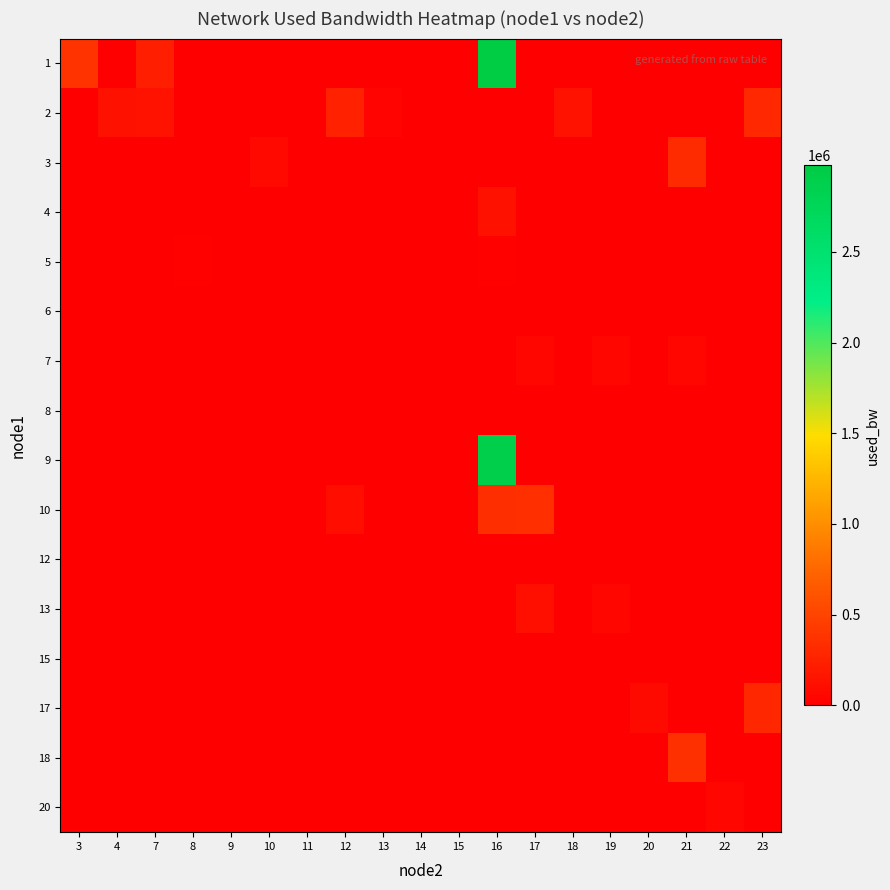

Reading left to right, list all the values displayed in this chart.

1: 3=381250.7	4=0.0	7=225251.8	8=0.0	9=0.0	10=0.0	11=0.0	12=0.0	13=0.0	14=0.0	15=0.0	16=2976768.0	17=0.0	18=0.0	19=0.0	20=0.0	21=0.0	22=0.0	23=0.0
2: 3=0.0	4=128831.4	7=134793.6	8=0.0	9=0.0	10=0.0	11=0.0	12=247942.0	13=40679.3	14=0.0	15=0.0	16=0.0	17=0.0	18=147889.1	19=0.0	20=0.0	21=0.0	22=0.0	23=297968.5
3: 3=0.0	4=0.0	7=0.0	8=0.0	9=0.0	10=70446.0	11=8527.9	12=0.0	13=0.0	14=1382.6	15=0.0	16=0.0	17=0.0	18=0.0	19=0.0	20=0.0	21=321131.0	22=0.0	23=0.0
4: 3=0.0	4=0.0	7=0.0	8=0.0	9=0.0	10=0.0	11=0.0	12=0.0	13=0.0	14=0.0	15=0.0	16=128831.4	17=0.0	18=0.0	19=0.0	20=0.0	21=0.0	22=0.0	23=0.0
5: 3=0.0	4=0.0	7=0.0	8=20437.6	9=0.0	10=0.0	11=0.0	12=0.0	13=0.0	14=0.0	15=0.0	16=20439.6	17=0.0	18=0.0	19=0.0	20=0.0	21=0.0	22=0.0	23=0.0
6: 3=0.0	4=0.0	7=3764.8	8=0.0	9=0.0	10=0.0	11=0.0	12=0.0	13=0.0	14=0.0	15=0.0	16=0.0	17=0.0	18=0.0	19=3764.2	20=0.0	21=0.0	22=0.0	23=0.0
7: 3=0.0	4=0.0	7=0.0	8=0.0	9=0.0	10=0.0	11=0.0	12=0.0	13=0.0	14=0.0	15=0.0	16=0.0	17=49029.7	18=0.0	19=59741.2	20=0.0	21=62126.3	22=0.0	23=0.0
8: 3=0.0	4=0.0	7=0.0	8=0.0	9=191.8	10=0.0	11=0.0	12=0.0	13=0.0	14=0.0	15=0.0	16=0.0	17=0.0	18=0.0	19=0.0	20=0.0	21=0.0	22=0.0	23=0.0
9: 3=0.0	4=0.0	7=0.0	8=0.0	9=0.0	10=0.0	11=0.0	12=0.0	13=0.0	14=0.0	15=191.9	16=2884764.0	17=0.0	18=0.0	19=0.0	20=0.0	21=0.0	22=0.0	23=0.0
10: 3=0.0	4=0.0	7=0.0	8=0.0	9=0.0	10=0.0	11=191.8	12=108566.3	13=0.0	14=0.0	15=0.0	16=338381.6	17=343196.3	18=0.0	19=0.0	20=0.0	21=0.0	22=0.0	23=0.0
12: 3=0.0	4=0.0	7=0.0	8=0.0	9=0.0	10=0.0	11=0.0	12=0.0	13=0.0	14=0.0	15=0.0	16=0.0	17=0.0	18=0.0	19=0.0	20=0.0	21=0.0	22=8530.0	23=0.0
13: 3=0.0	4=0.0	7=0.0	8=0.0	9=0.0	10=0.0	11=0.0	12=0.0	13=0.0	14=4954.6	15=0.0	16=0.0	17=113276.4	18=0.0	19=62104.6	20=0.0	21=0.0	22=0.0	23=0.0
15: 3=0.0	4=0.0	7=0.0	8=0.0	9=0.0	10=0.0	11=0.0	12=0.0	13=0.0	14=0.0	15=0.0	16=0.0	17=0.0	18=0.0	19=0.0	20=8530.5	21=0.0	22=0.0	23=0.0
17: 3=0.0	4=0.0	7=0.0	8=0.0	9=0.0	10=0.0	11=0.0	12=0.0	13=0.0	14=0.0	15=0.0	16=0.0	17=0.0	18=0.0	19=0.0	20=76426.5	21=0.0	22=0.0	23=295601.1
18: 3=0.0	4=0.0	7=0.0	8=0.0	9=0.0	10=0.0	11=0.0	12=0.0	13=0.0	14=0.0	15=0.0	16=0.0	17=0.0	18=0.0	19=0.0	20=0.0	21=355106.2	22=0.0	23=0.0
20: 3=0.0	4=0.0	7=0.0	8=0.0	9=0.0	10=0.0	11=0.0	12=0.0	13=0.0	14=0.0	15=0.0	16=0.0	17=0.0	18=0.0	19=0.0	20=0.0	21=0.0	22=57367.8	23=0.0